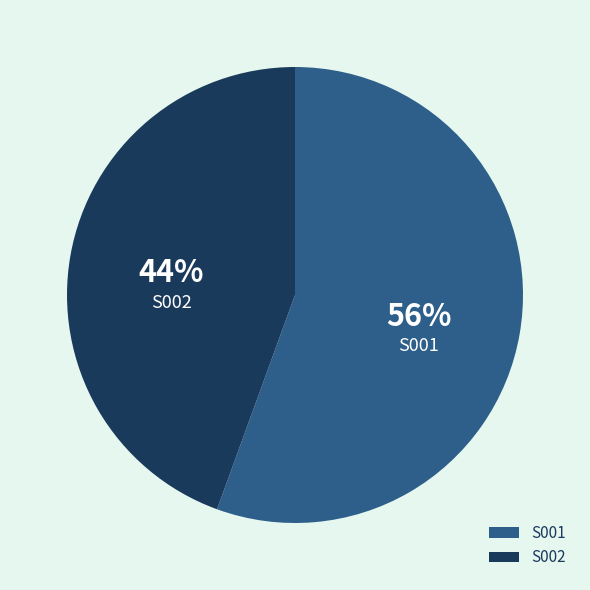

To the nearest percent, what is the combined percentage of S001 and S002?

100%